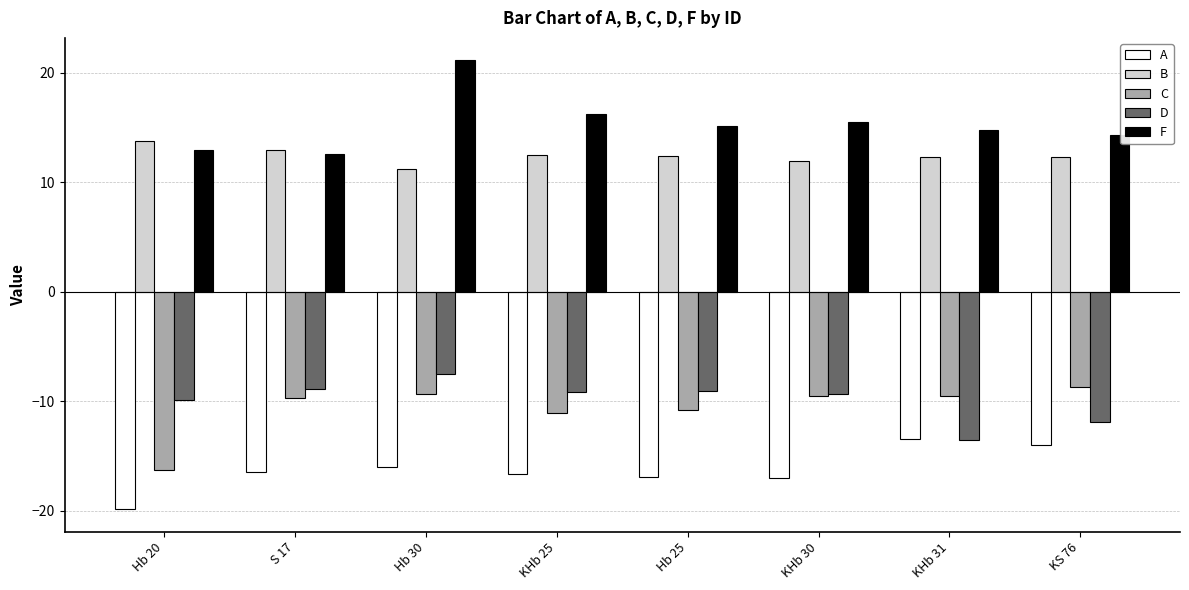

What position from the right is Hb 30?

6